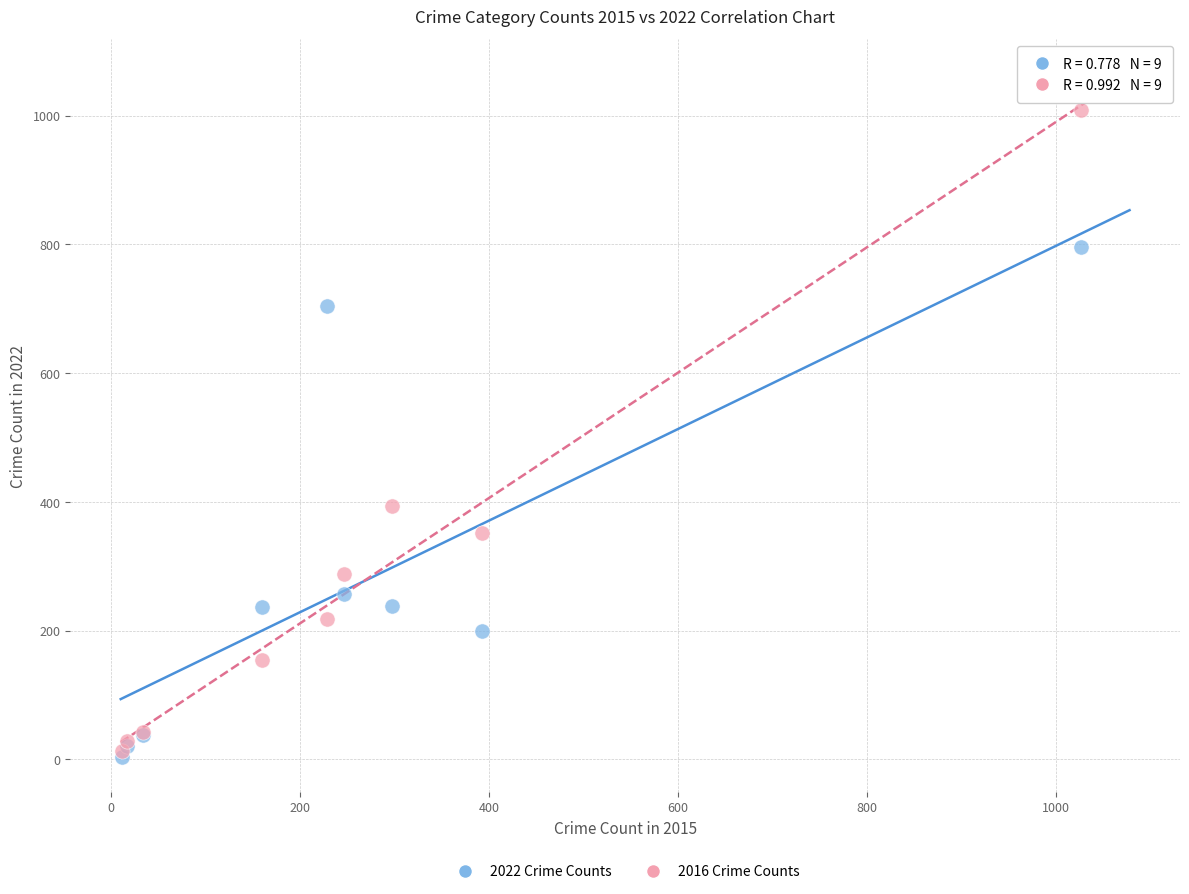

What are all the series names shown in the legend?

2022 Crime Counts, 2016 Crime Counts